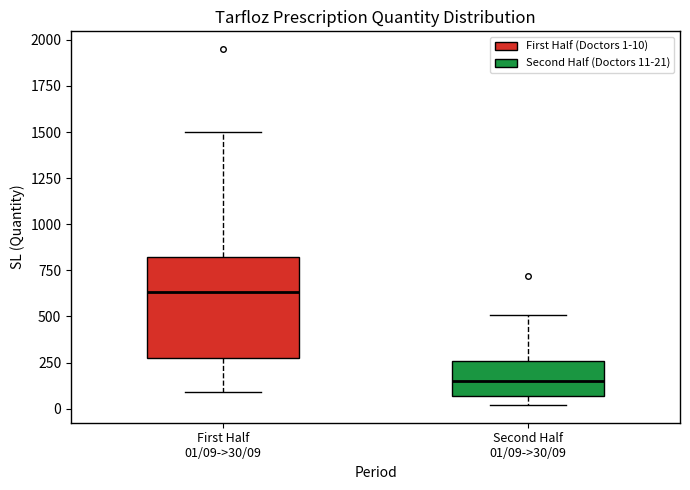

Which box has the highest median line?

First Half 01/09->30/09